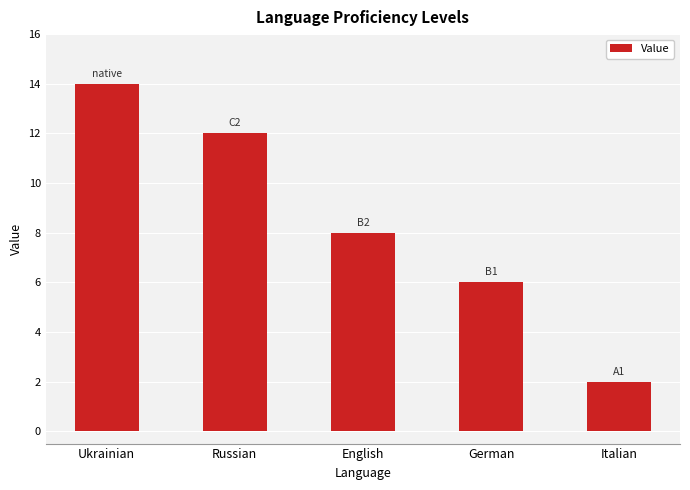

Reading left to right, extract all data points from this chart.

14	12	8	6	2